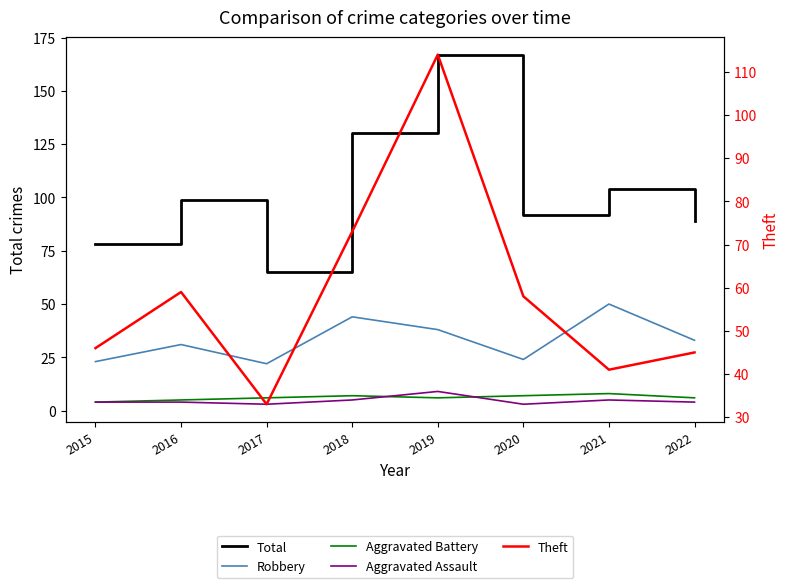

Between 2019 and 2015, which is larger?

2019